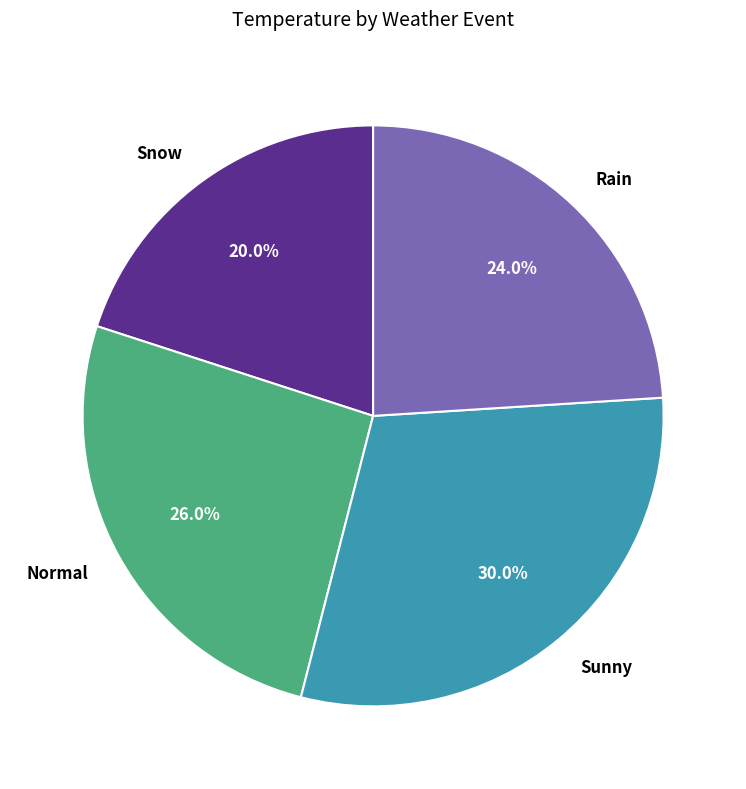

What percentage is the Sunny slice, to the nearest percent?

30%